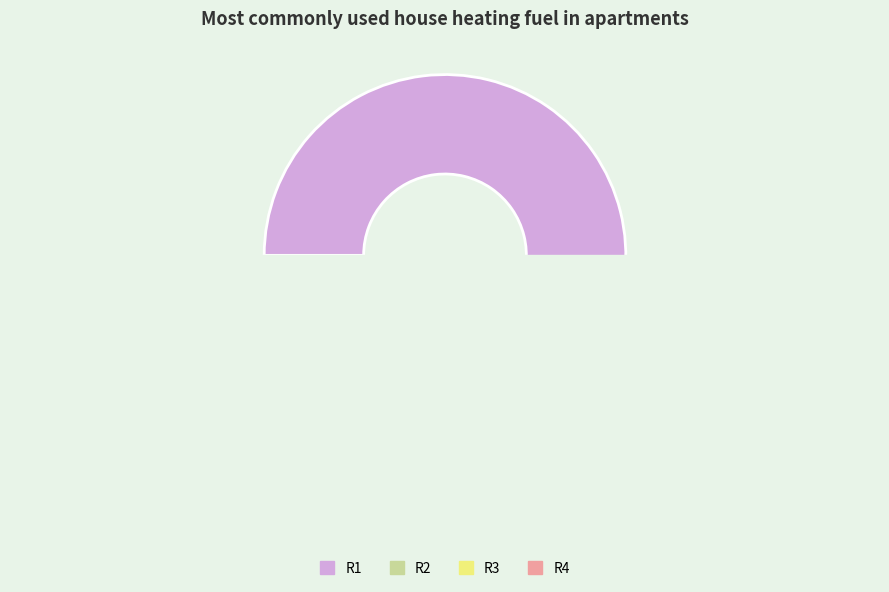

Which slice represents more than half of the pie?

R1